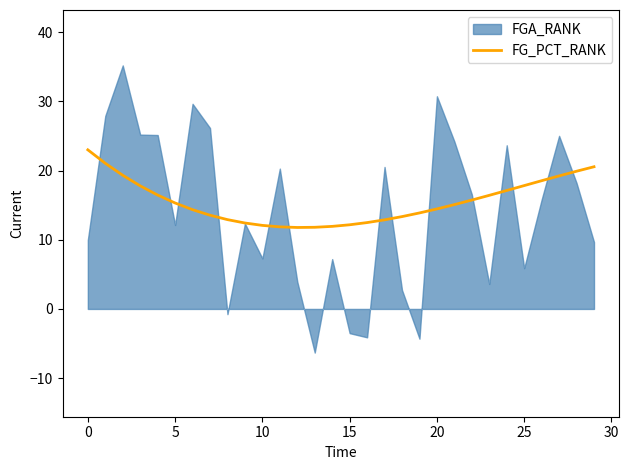

True or false: the data has more than 1 interior local peaks.

False